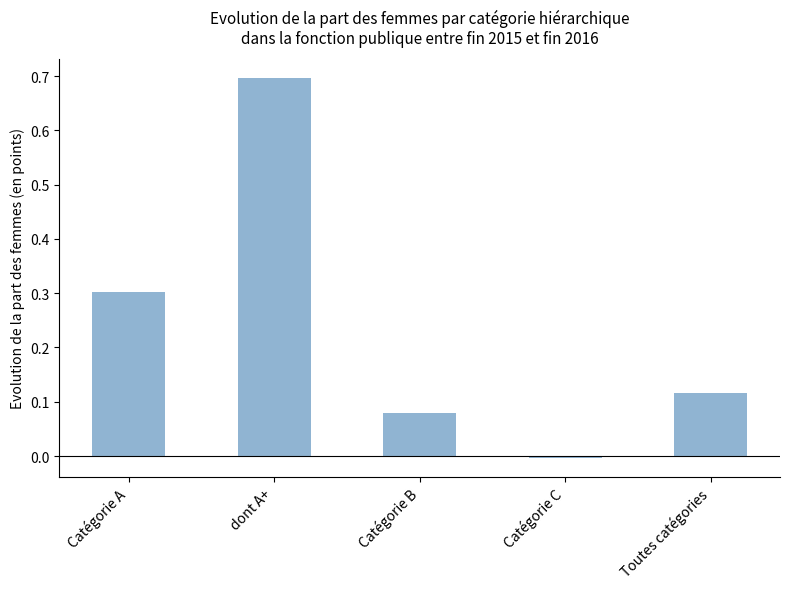

What is the difference between the values at Catégorie A and Catégorie B?

0.2